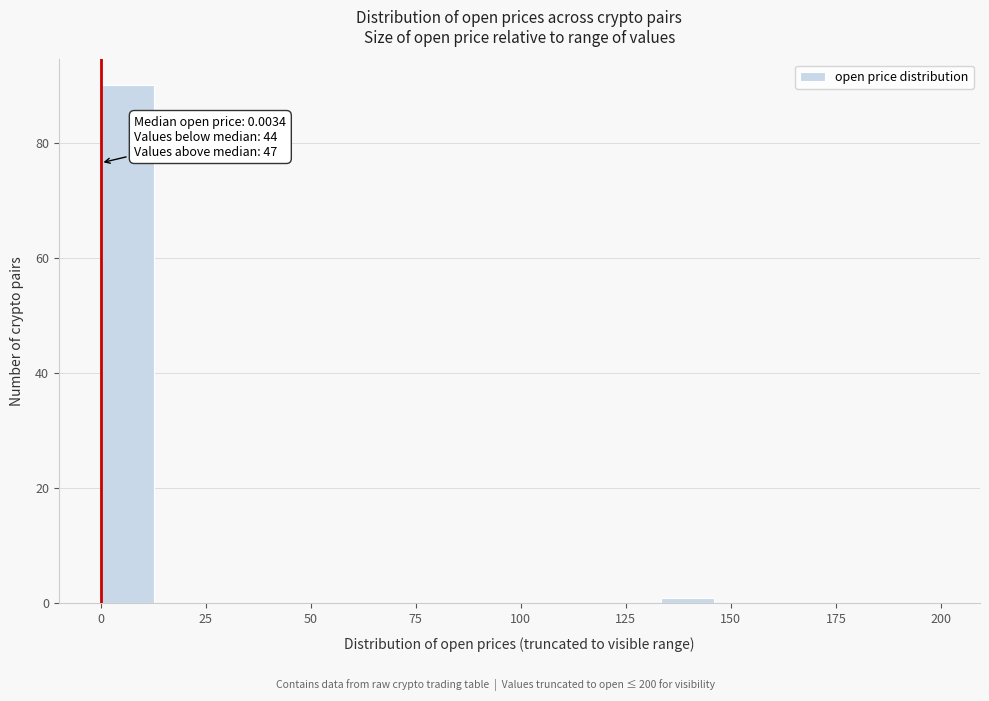

Read against the x-axis, roughly where is the centre of the tallest bar?

5